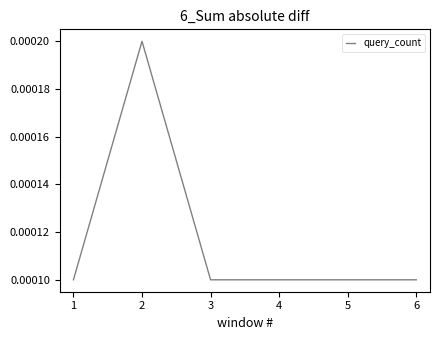

How many values are between 0 and 1?

6